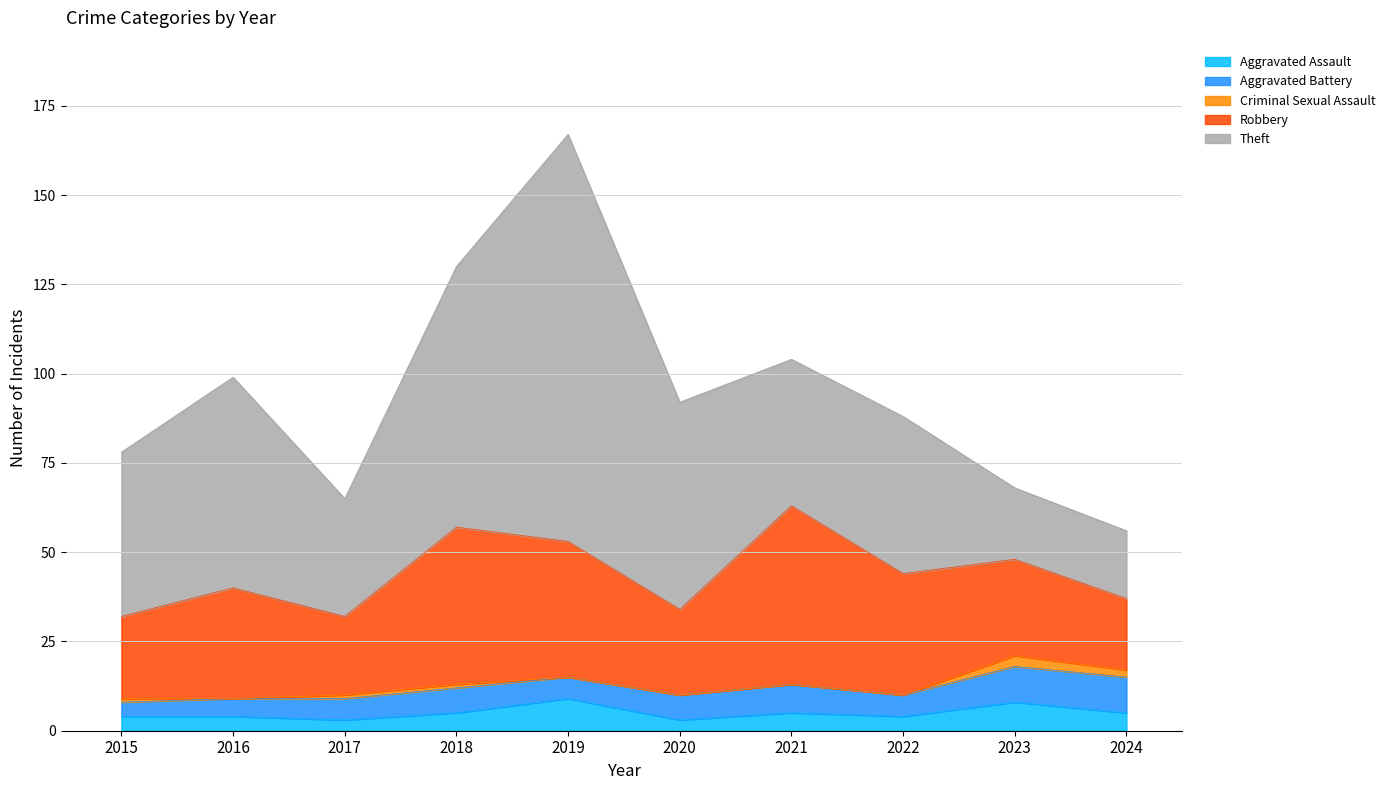

What is the difference between the second highest and minimum values in the Robbery series?

24